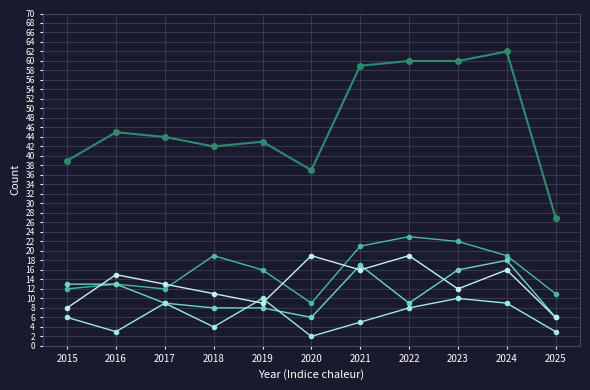

Is it true that Aggravated Battery equals 6 at 2022?

False